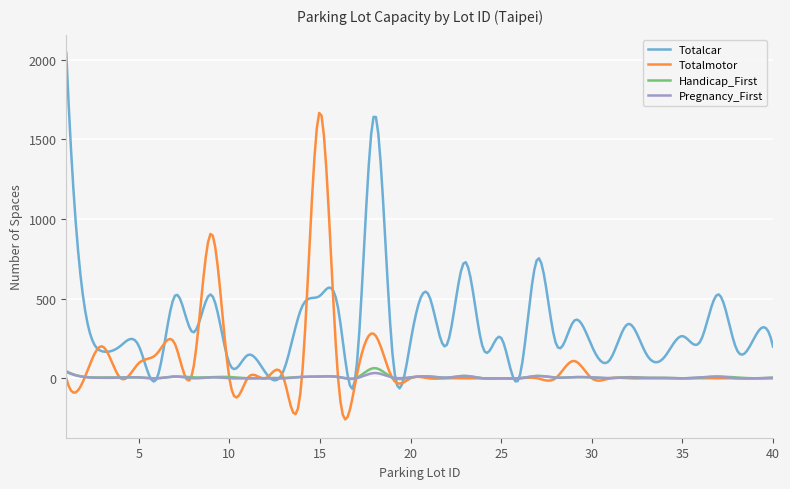

How many series are shown in this chart?

4